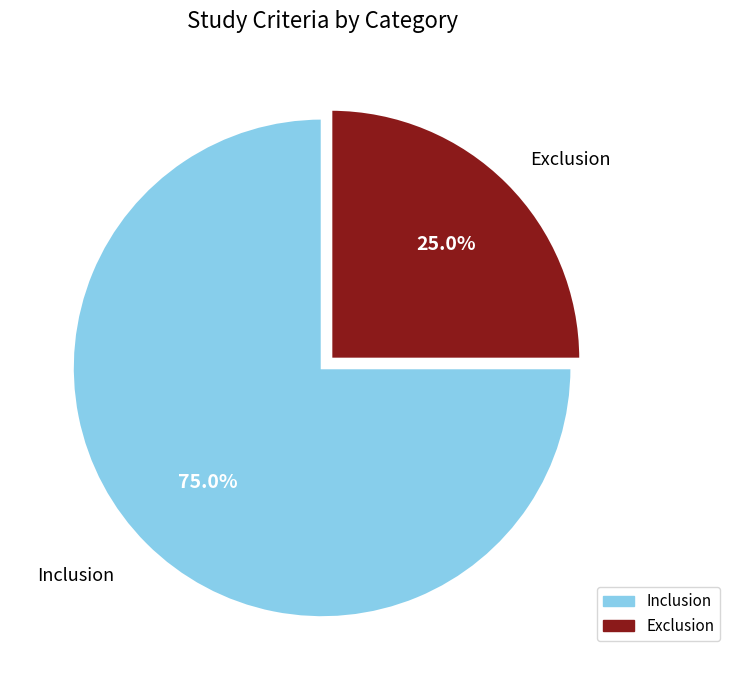

What is the smallest slice in the pie chart?

Exclusion